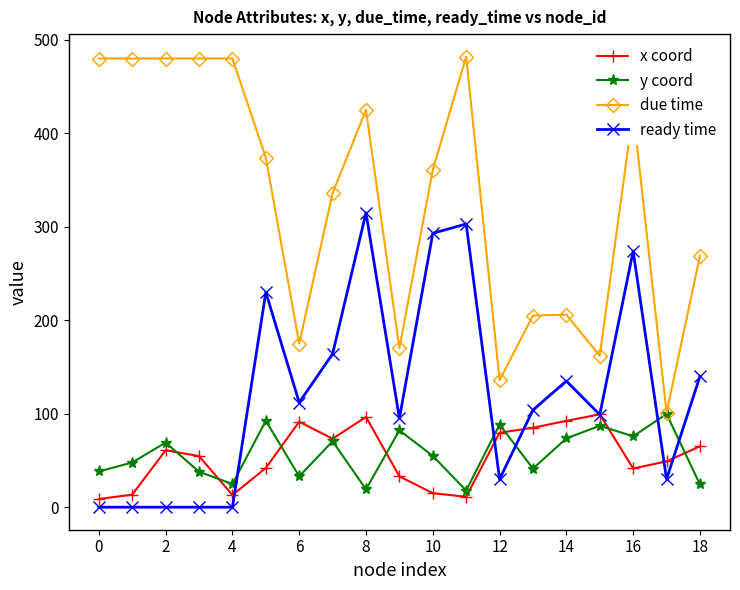

True or false: y coord and ready time intersect in this chart.

True